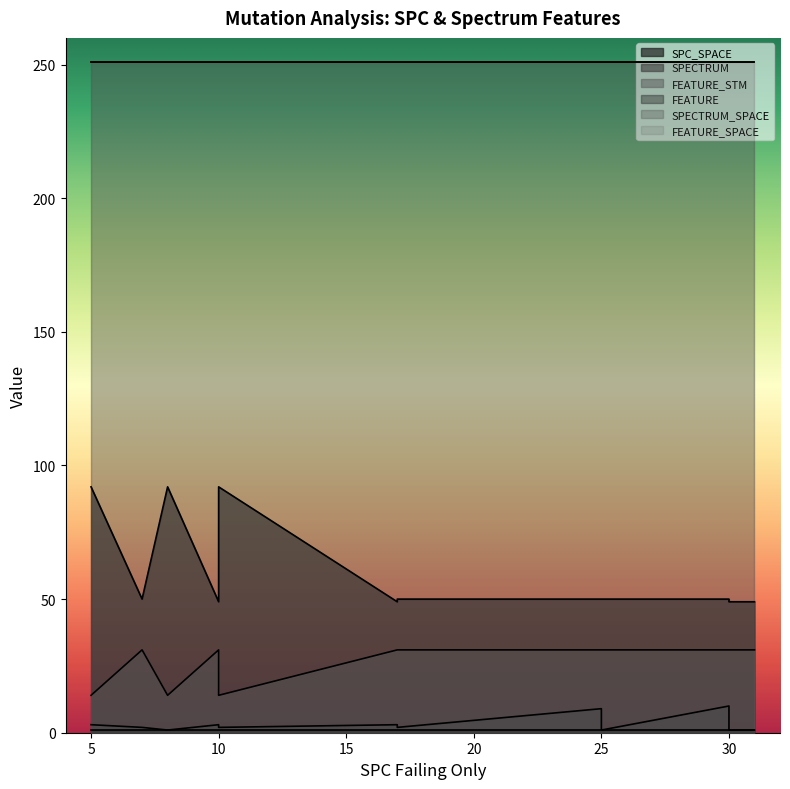

What are all the series names shown in the legend?

SPC_SPACE, SPECTRUM, FEATURE_STM, FEATURE, SPECTRUM_SPACE, FEATURE_SPACE